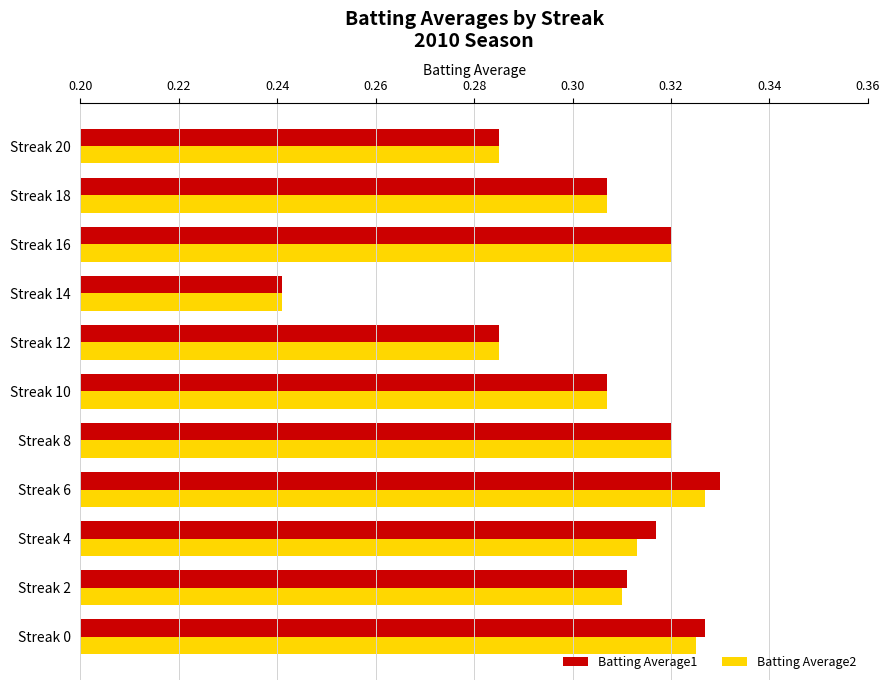

Which series has the widest spread of values?

Batting Average1